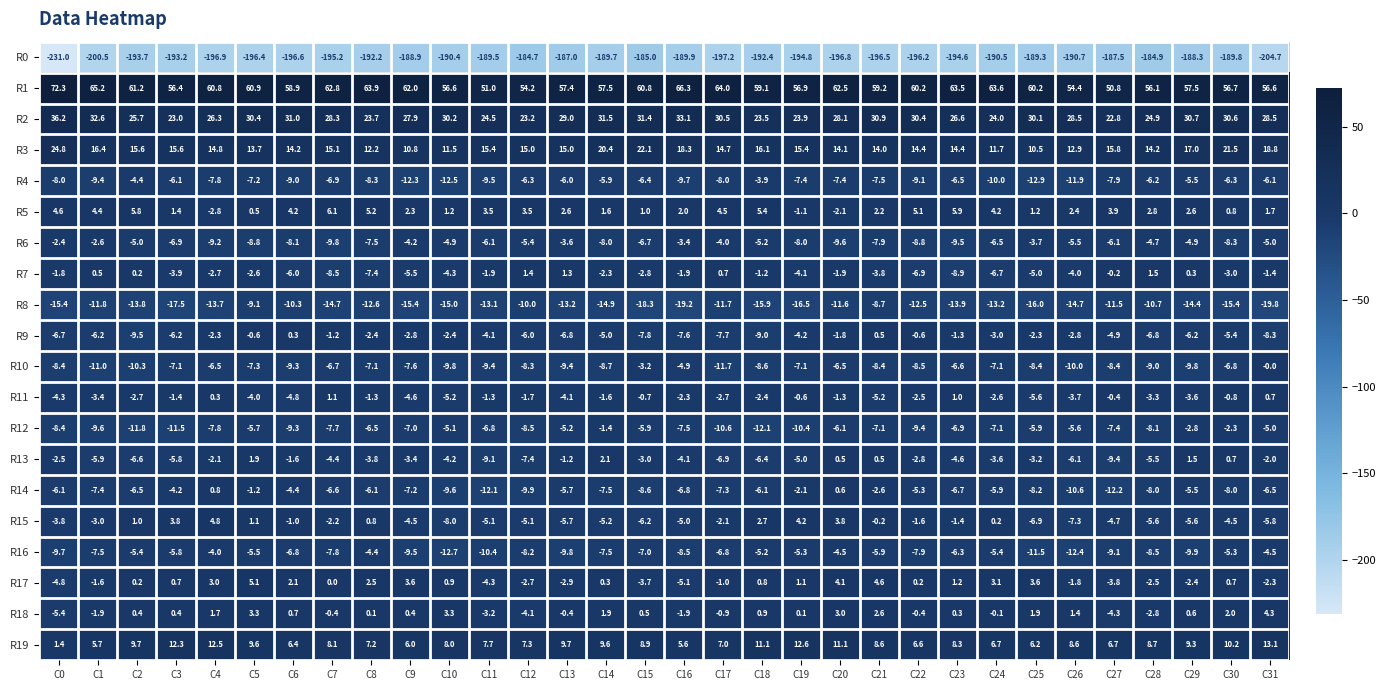

How many distinct data groups are displayed?

20